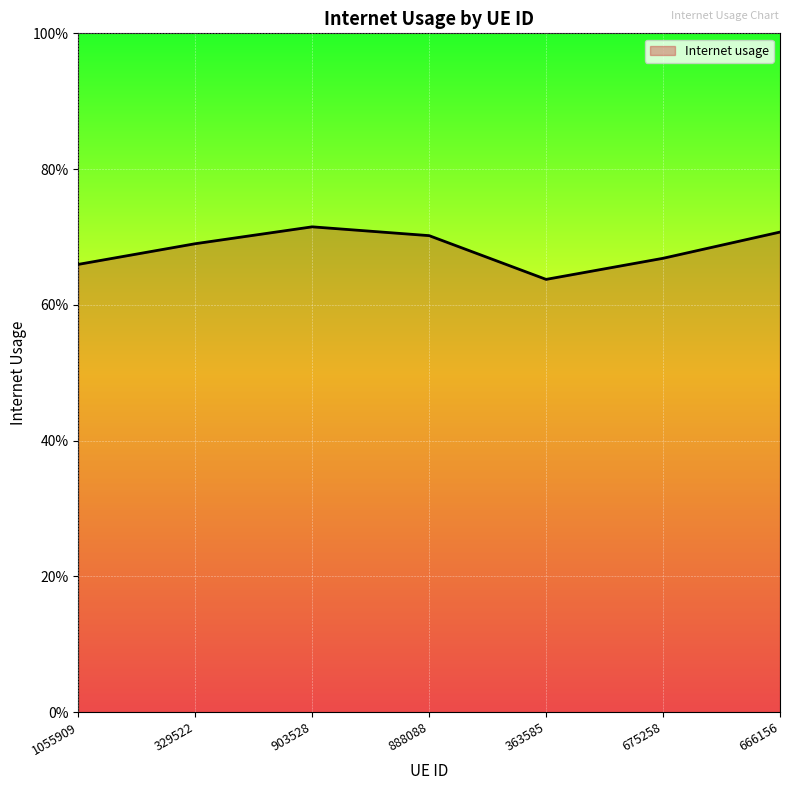

Reading left to right, list all the values displayed in this chart.

0.7	0.7	0.7	0.7	0.6	0.7	0.7